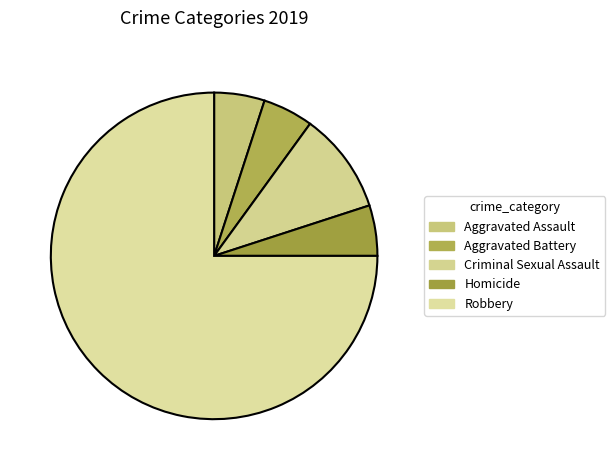

Combined, do Aggravated Battery and Aggravated Assault account for over 50%?

No